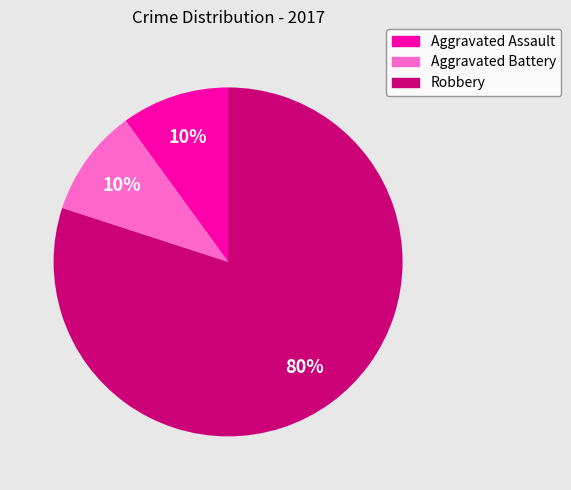

Which slice represents more than half of the pie?

Robbery